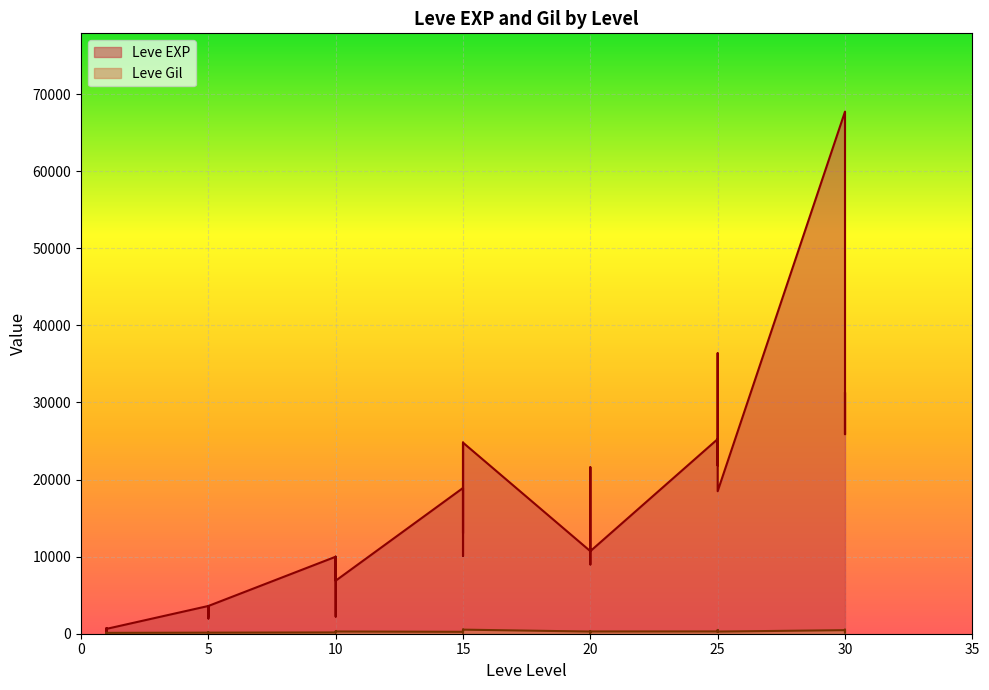

At which category does the chart reach its peak across all series?

30